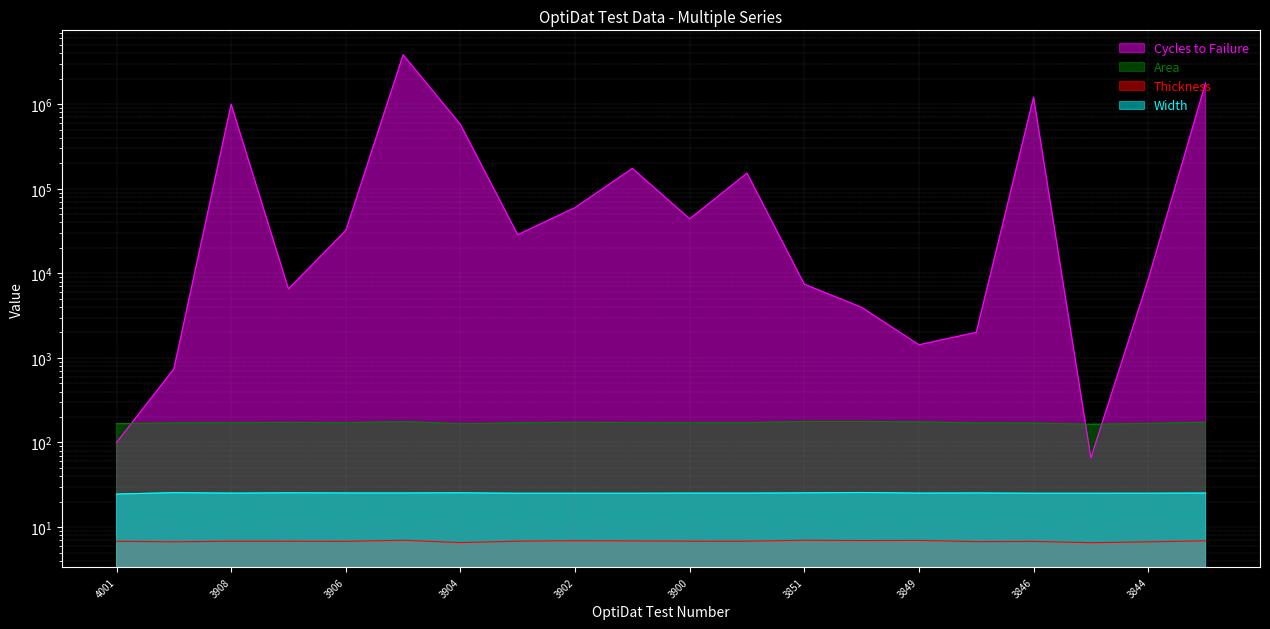

True or false: Area has a value of 171.4 at 3900.

True